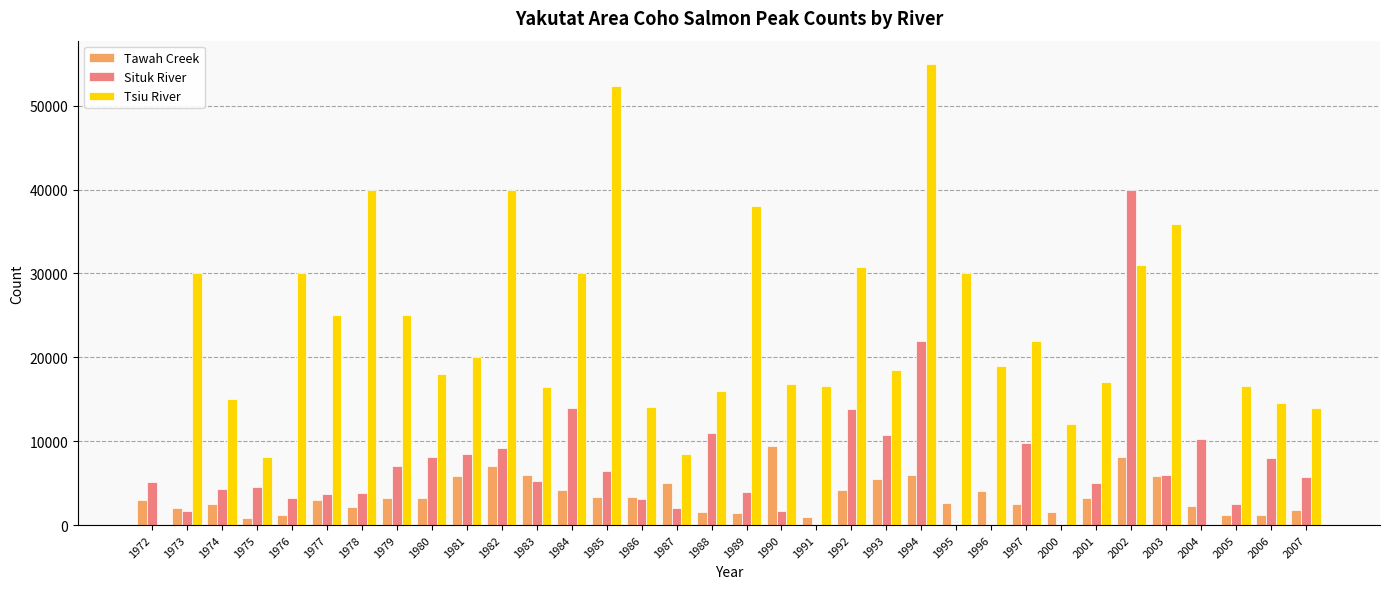

True or false: Situk River has a value of 21960 at 1994.

True